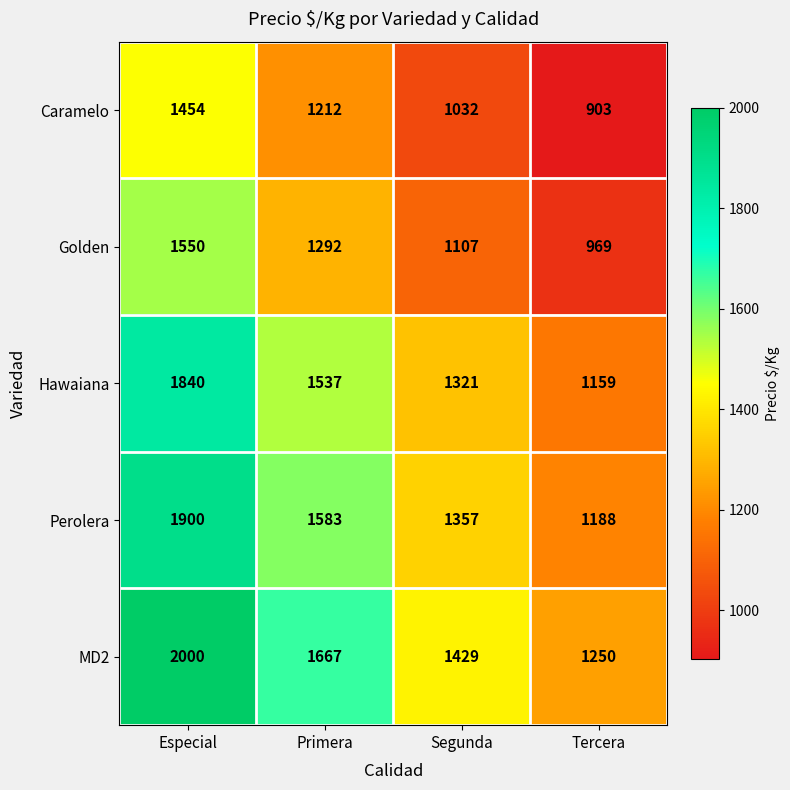

Which label corresponds to the smallest value in the chart?

Tercera